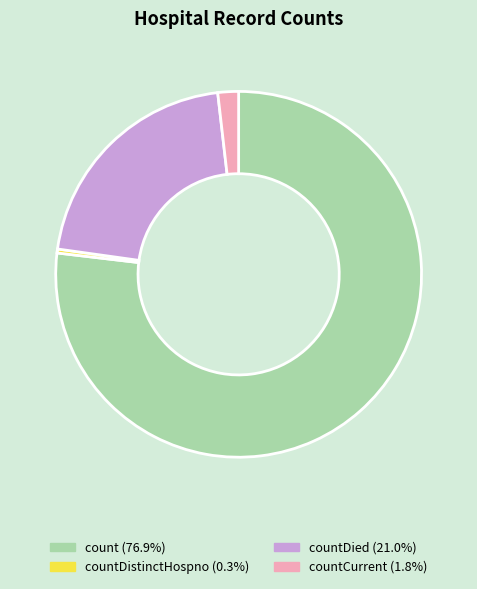

Does any single category account for the majority?

Yes